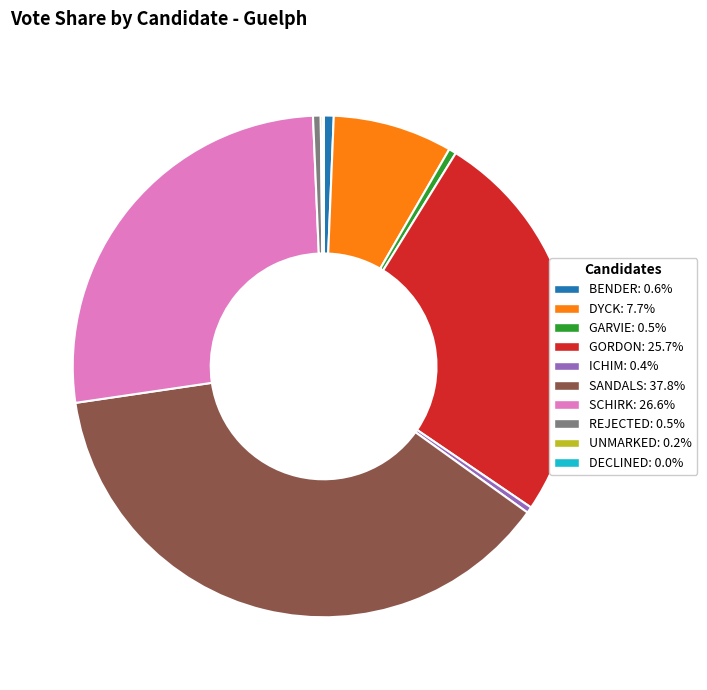

What is the ratio of the value at BENDER: 0.6% to the value at GARVIE: 0.5%?

1.4